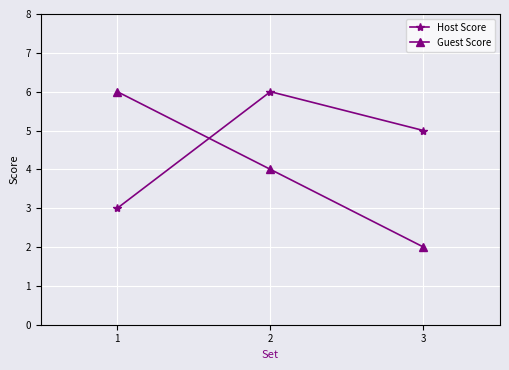

True or false: Host Score has a value of 6 at 2.

True